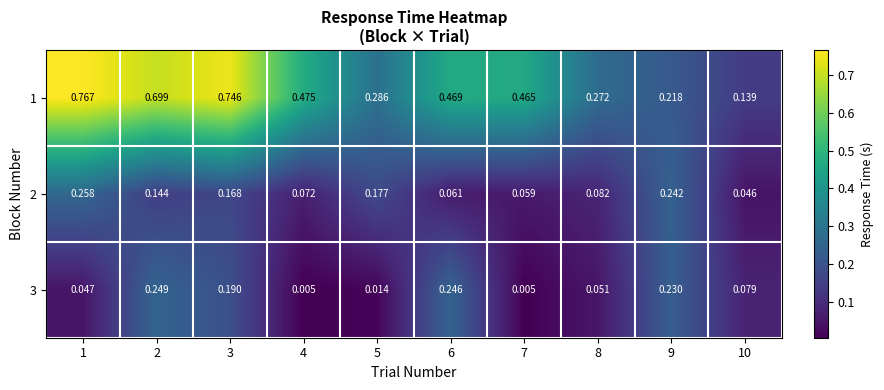

Which category has the lowest value across all series?

4